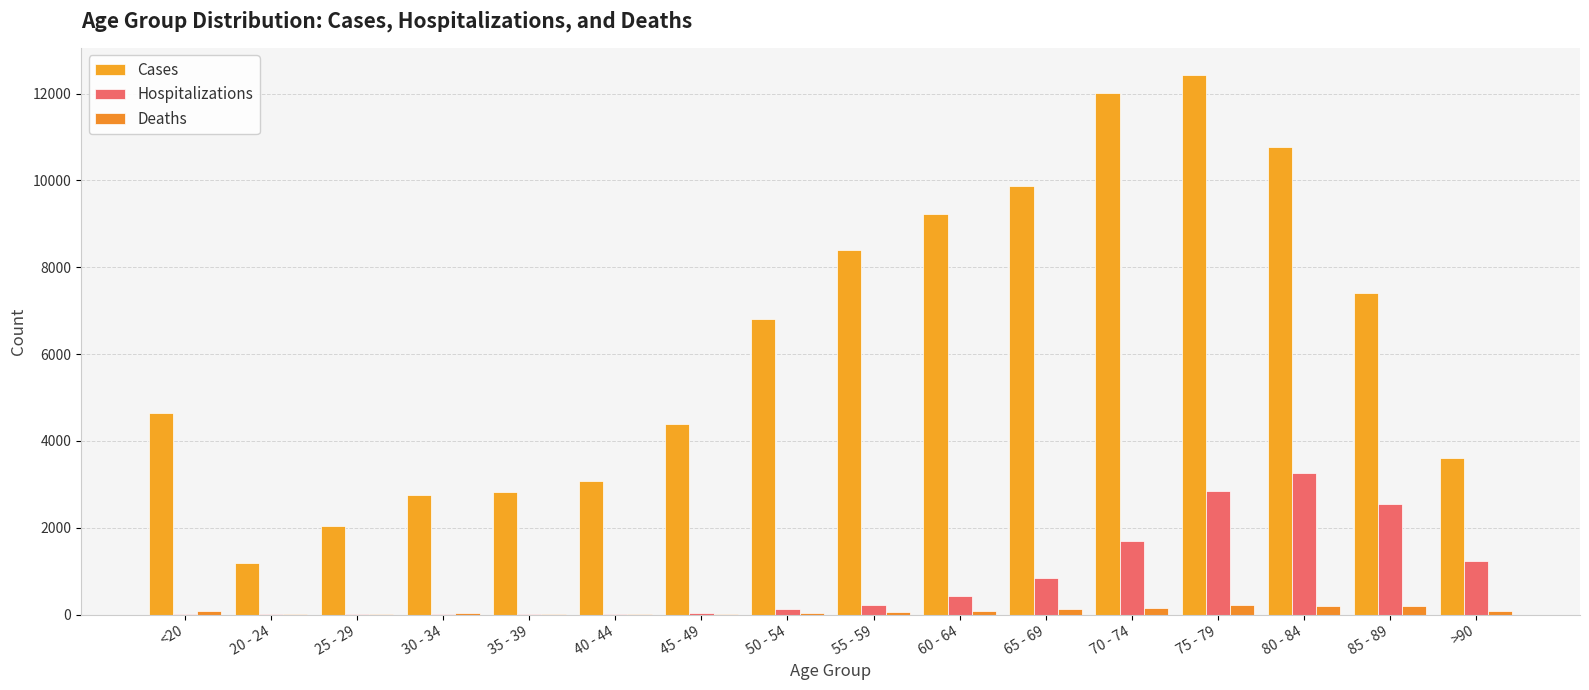

How many groups of bars are there?

16